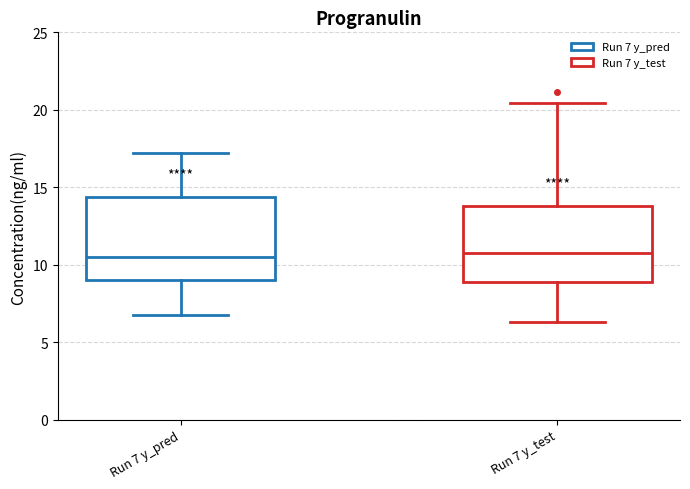

Reading left to right, transcribe this box plot: for each box, give where its median line is, the range the box spans, and where its two whiskers end, as read against the y-axis. The values are not printed on the chart, so give them approximately, as read against the axis.

Run 7 y_pred: median 10.5, box 9.0 to 14.5, whiskers 7.0 to 17.0
Run 7 y_test: median 11.0, box 9.0 to 14.0, whiskers 6.5 to 20.5